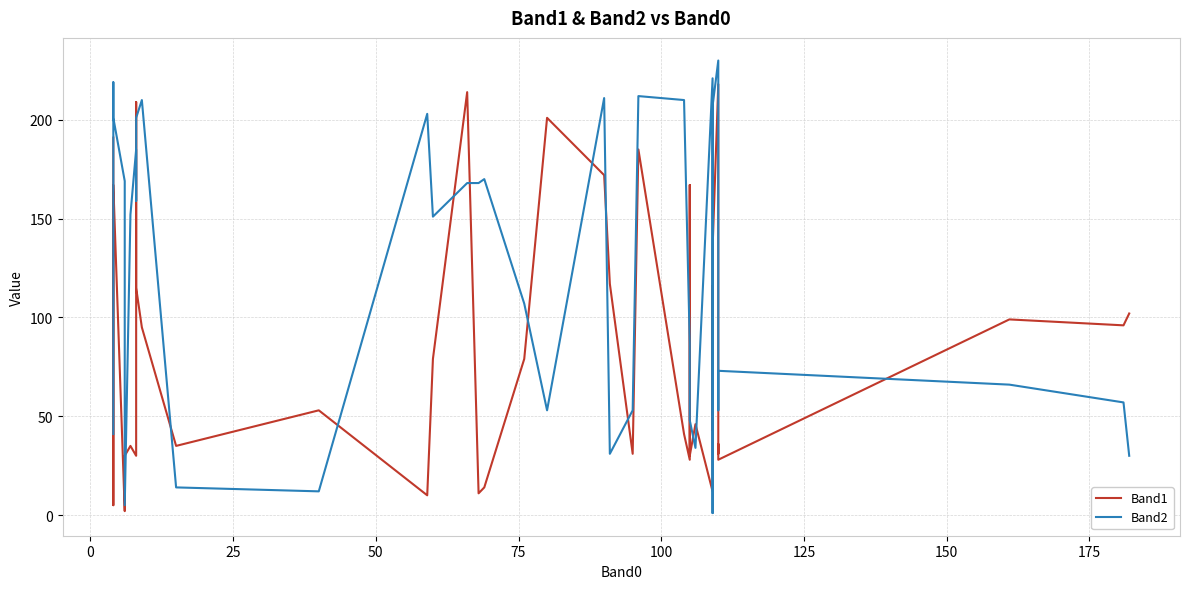

The Band2 series shows 205 at 14. True or false?

False